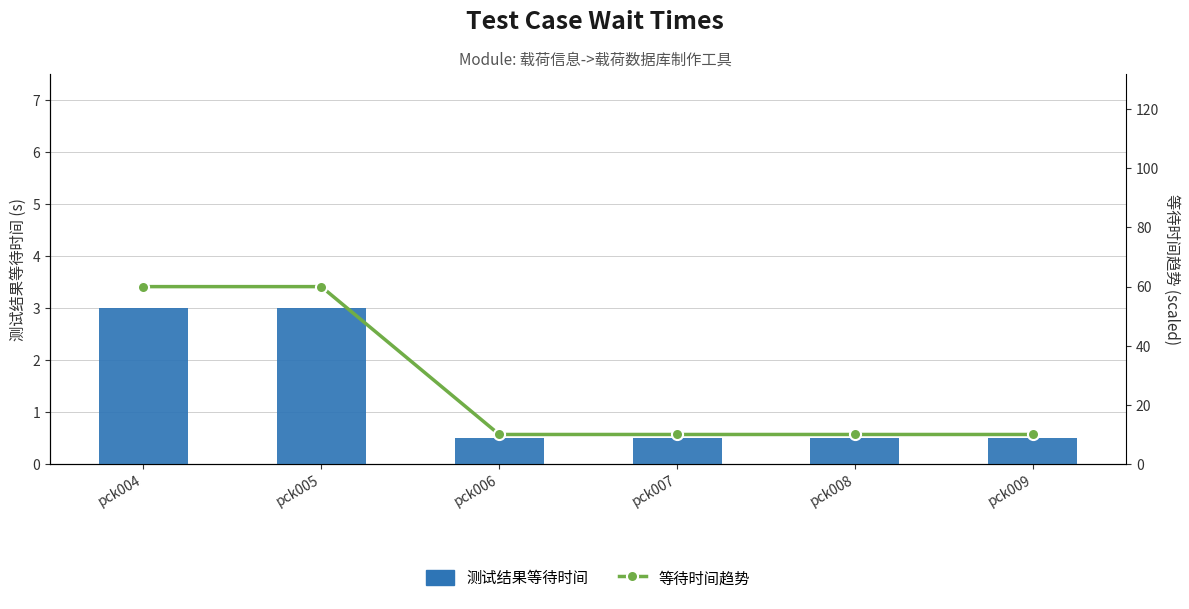

Rank the series by their average value, from lowest to highest.

测试结果等待时间, 等待时间趋势